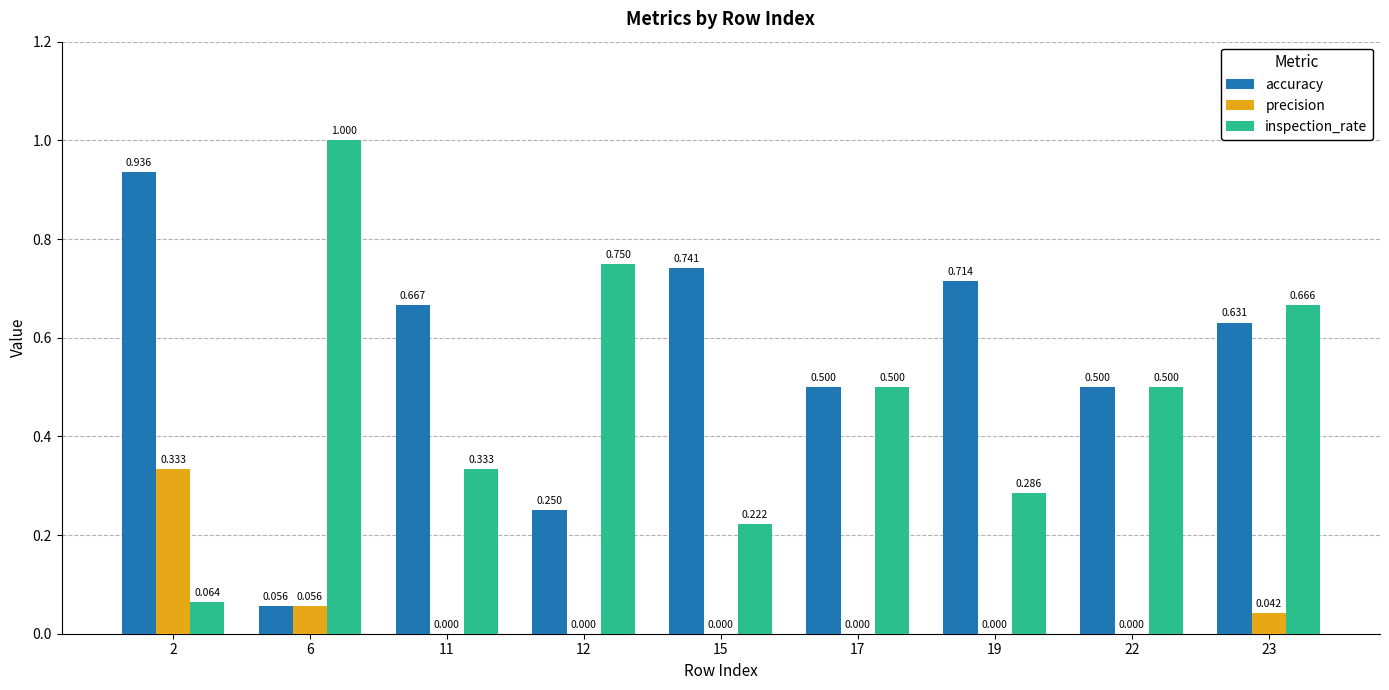

Is the value of precision at 17 greater than the value of inspection_rate at 6?

No